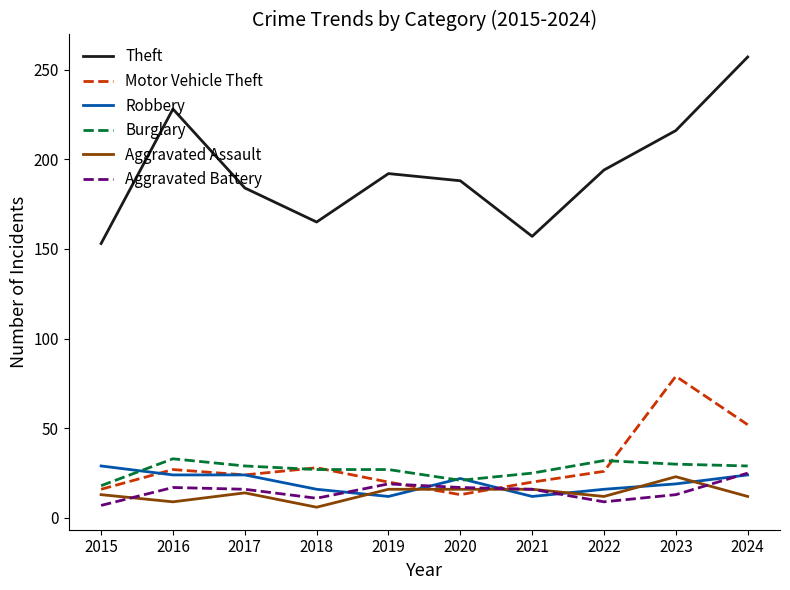

Is the value of Aggravated Assault at 2020 greater than the value of Theft at 2021?

No